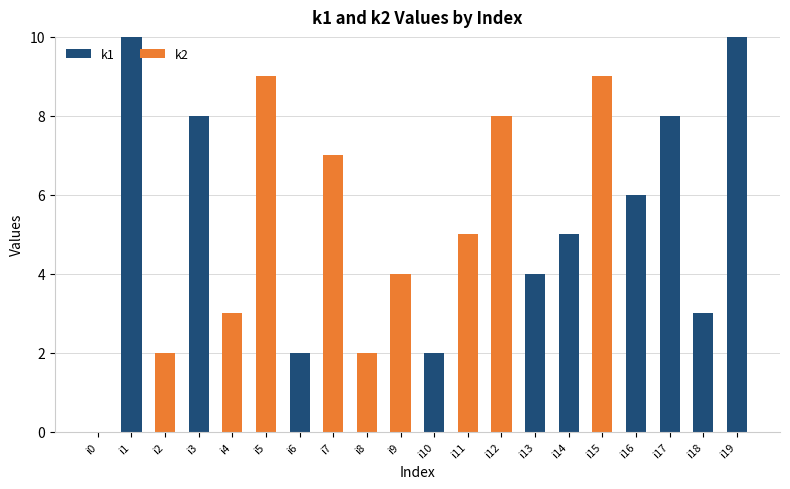

What is the maximum value for k1?

10